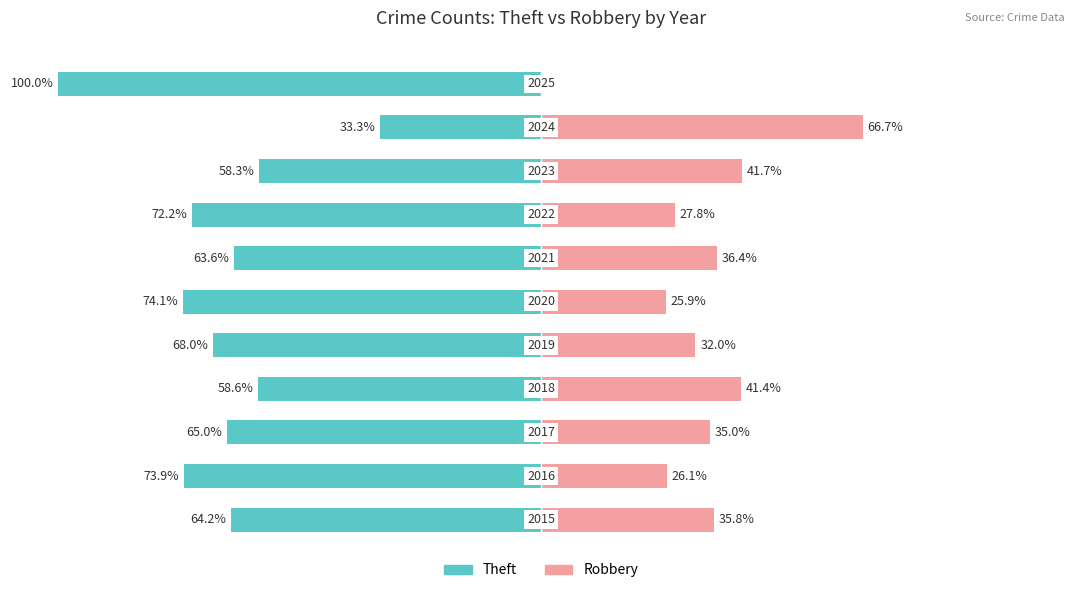

List the labels in order of Robbery value, smallest first.

10, 5, 1, 7, 4, 2, 0, 6, 3, 8, 9